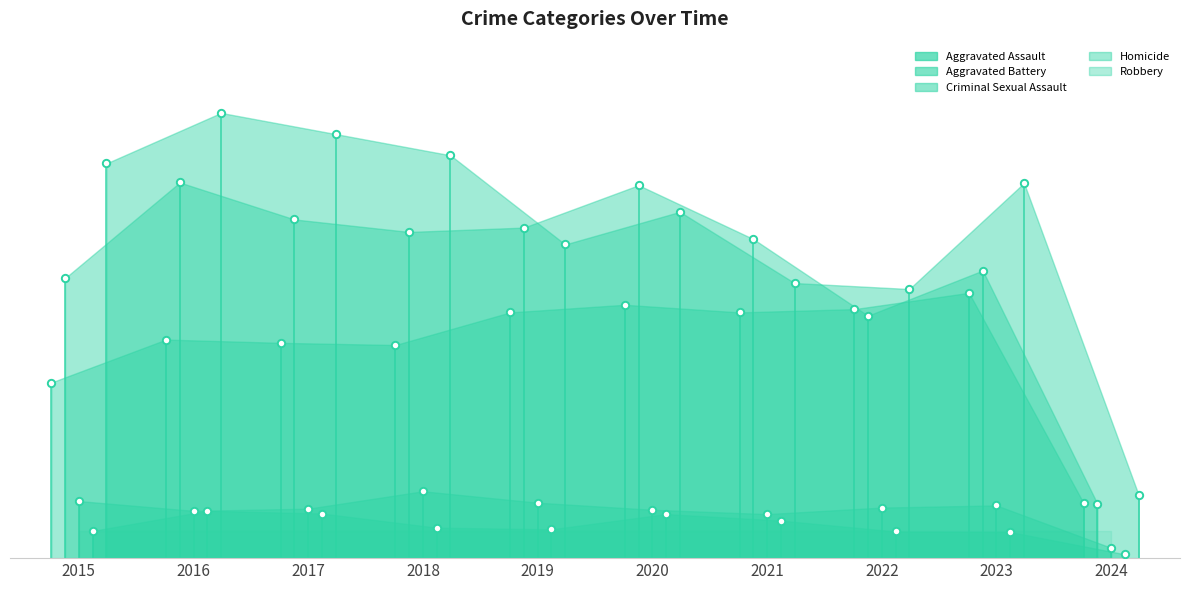

At which category is the sum across all series the highest?

2016